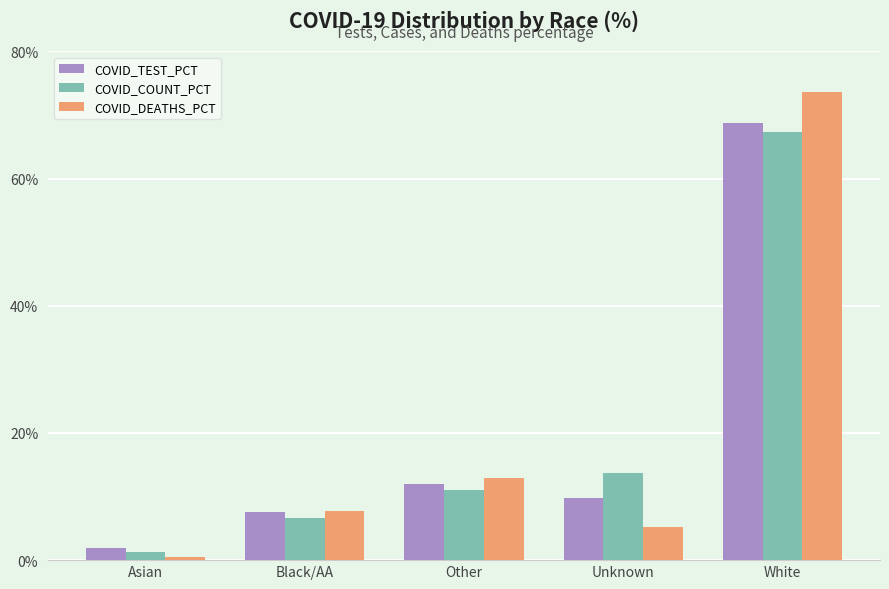

What is the total value across all series at Other?

35.9